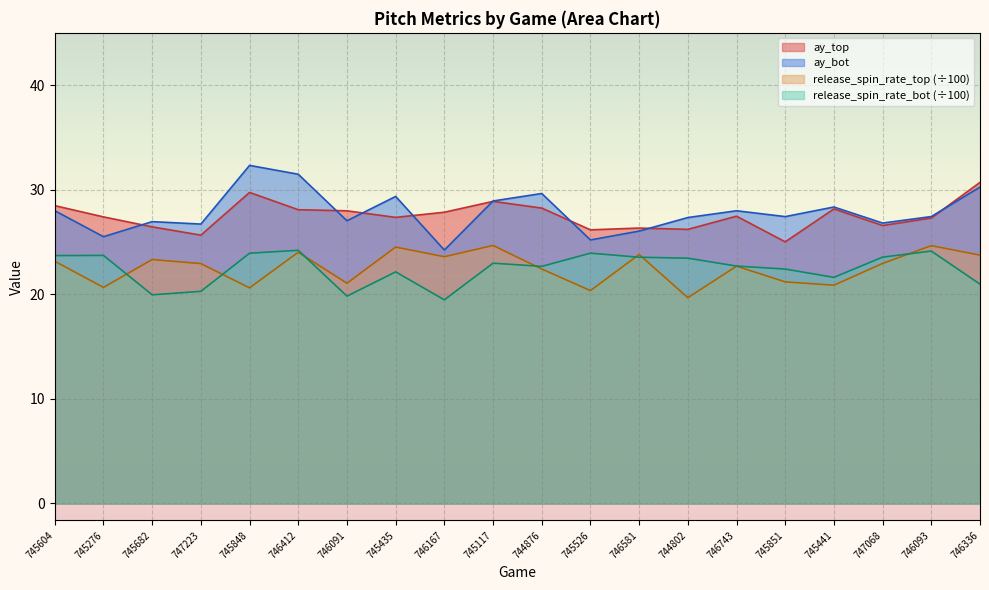

What is the difference between the maximum and minimum values in the release_spin_rate_bot series?

4.7